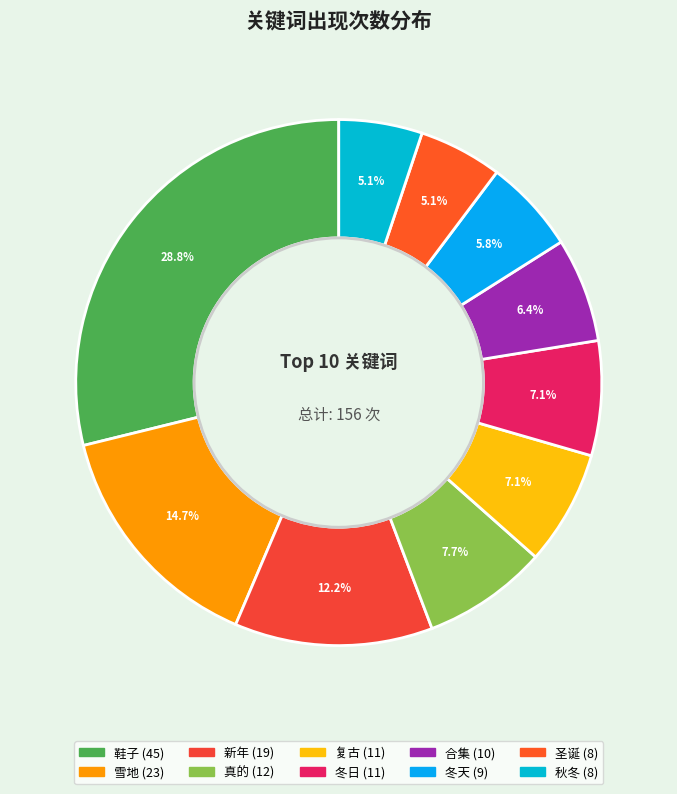

Rank the categories by value from lowest to highest.

圣诞, 秋冬, 冬天, 合集, 复古, 冬日, 真的, 新年, 雪地, 鞋子